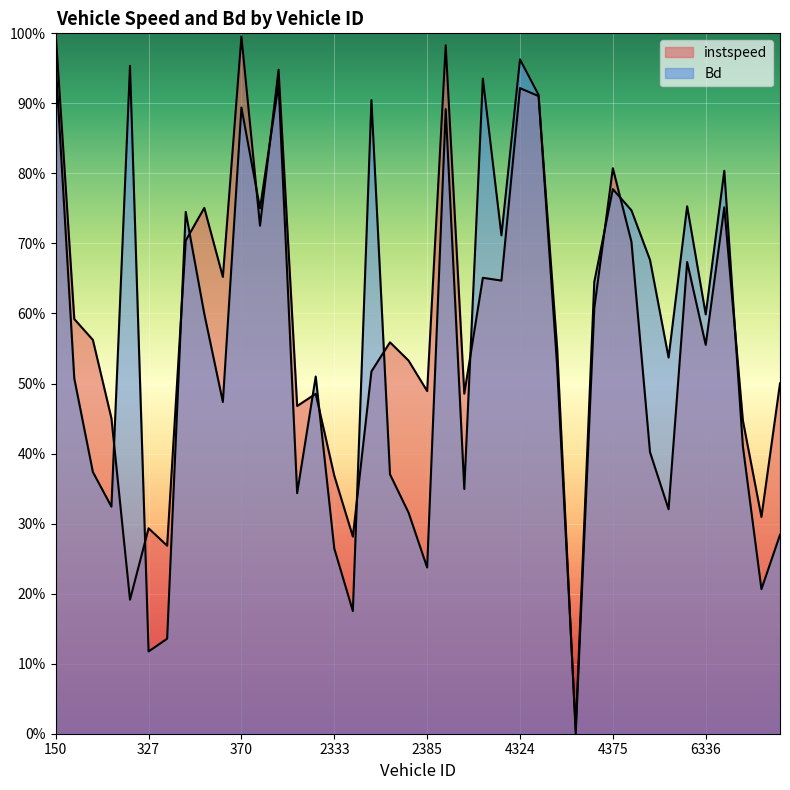

List the series in order of their peak value, highest first.

instspeed, Bd